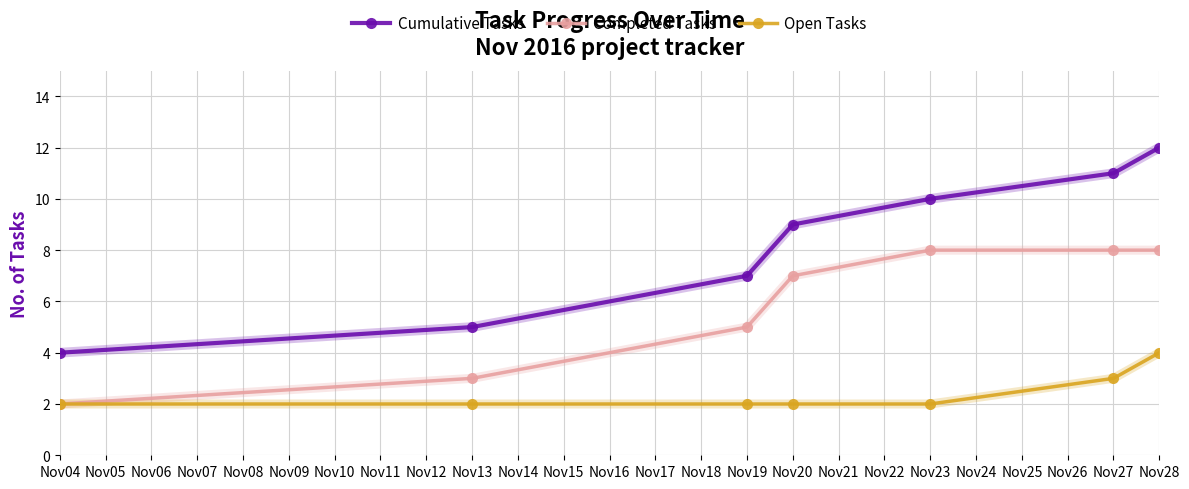

Is it true that Cumulative Tasks equals 12 at Nov28?

True